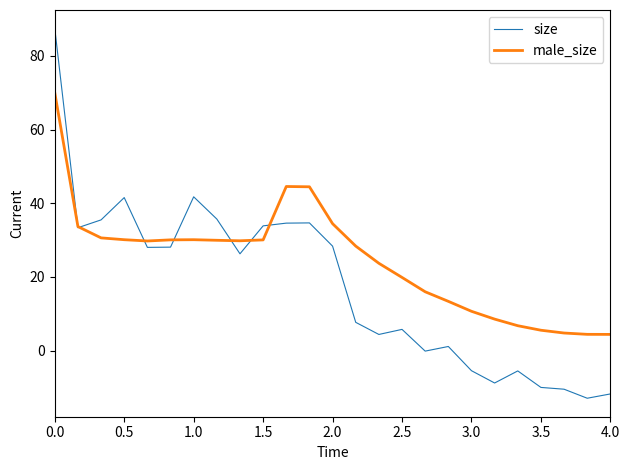

What is the average value of the male_size series?

24.6